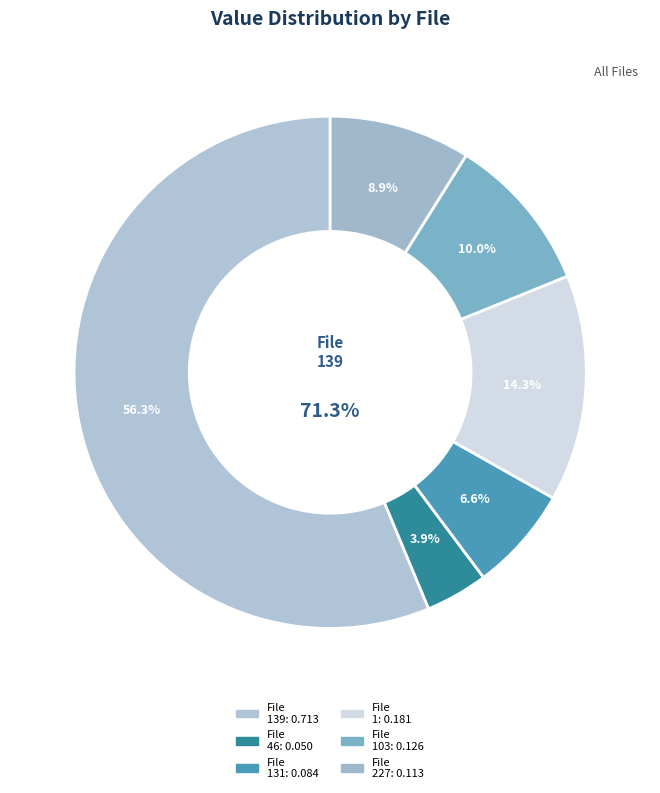

To the nearest percent, what is the difference between the largest and smallest slice percentages?

52%